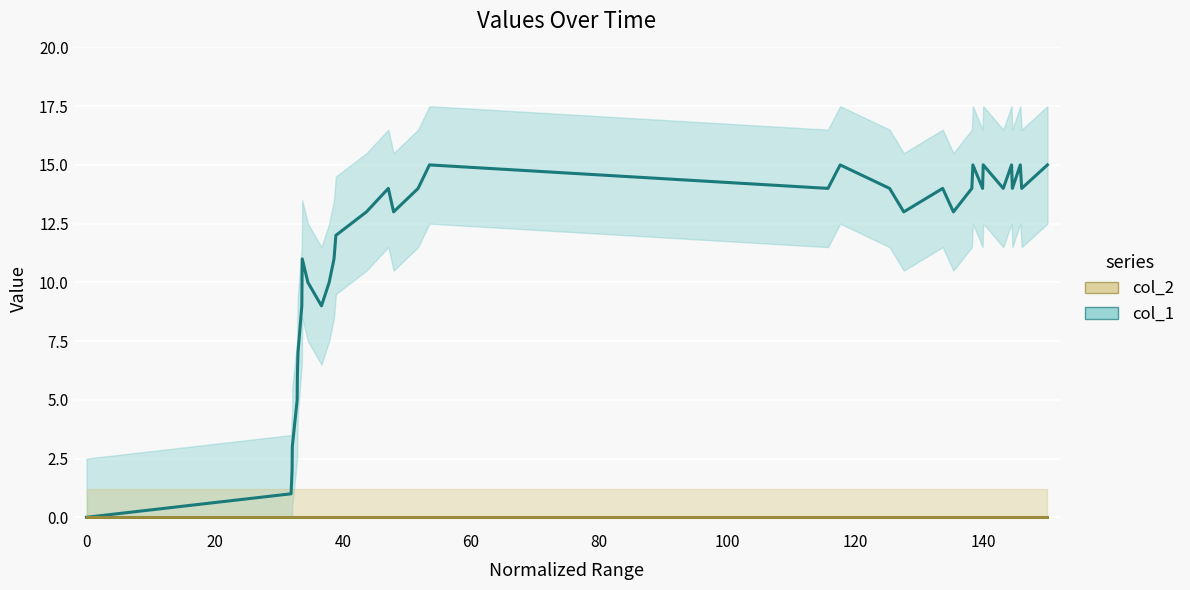

The value of col_1 at 18 is 8. True or false?

False